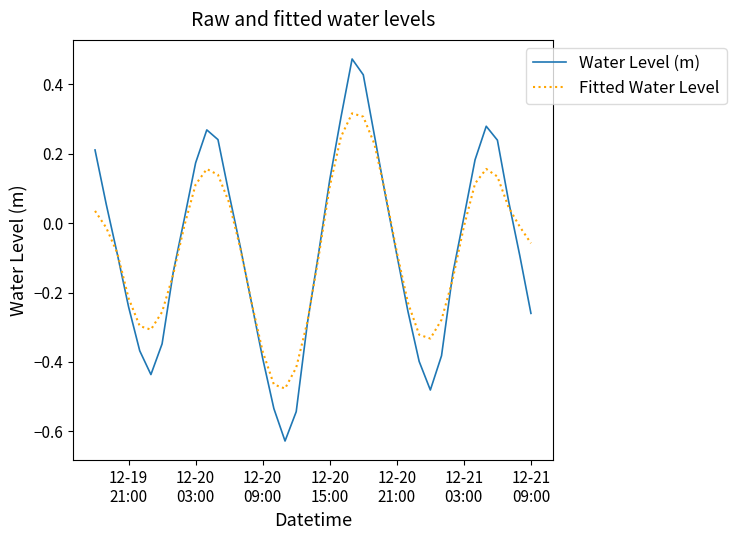

Which series has the largest range (max minus min)?

Water Level (m)